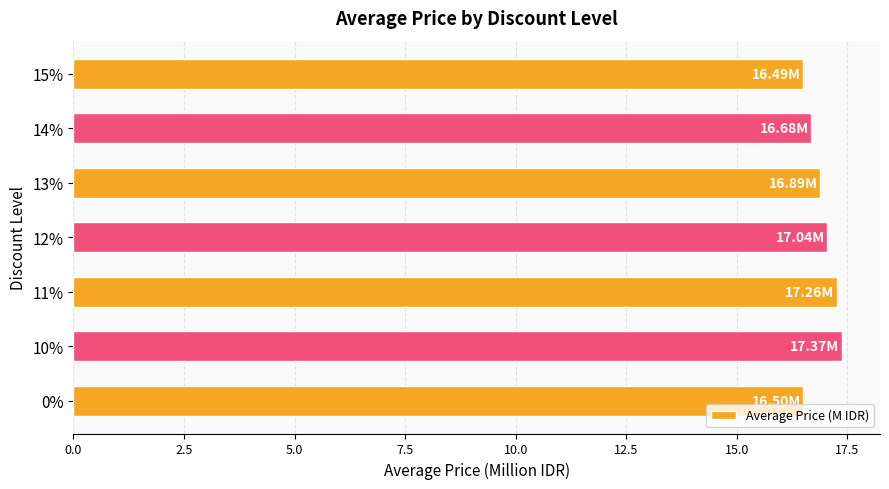

What is the sum of all values?

118.2